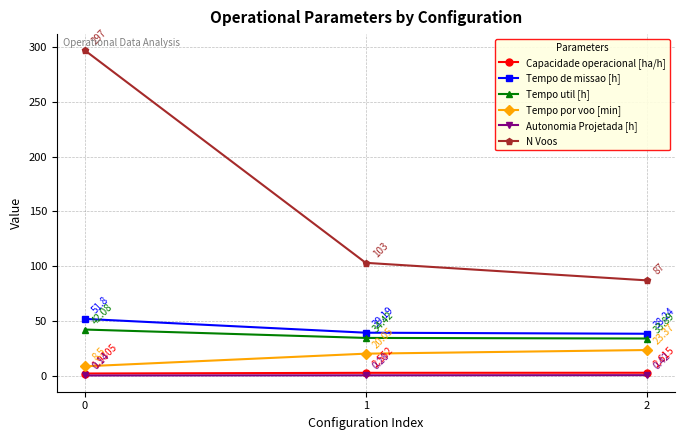

Which series has the widest spread of values?

N Voos